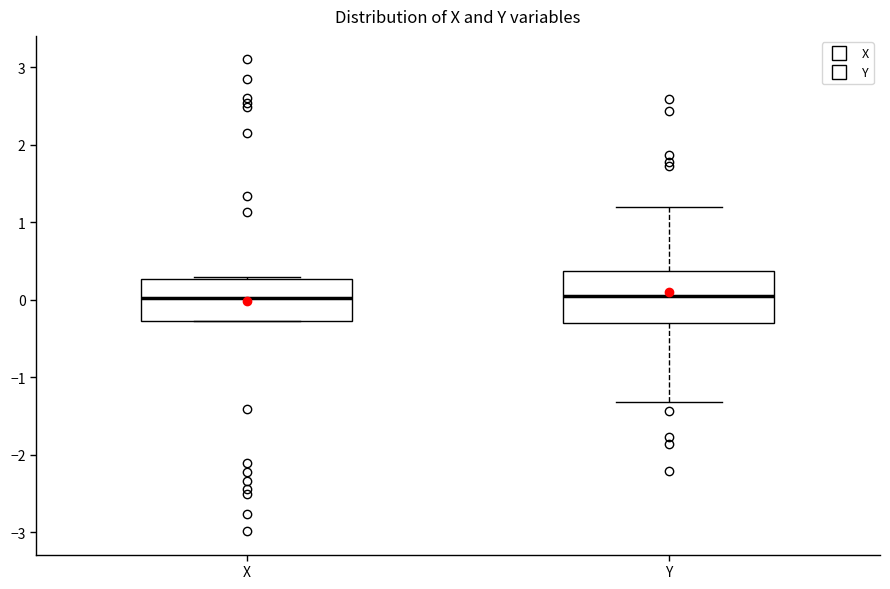

Reading left to right, transcribe this box plot: for each box, give where its median line is, the range the box spans, and where its two whiskers end, as read against the y-axis. The values are not printed on the chart, so give them approximately, as read against the axis.

X: median 0.0, box -0.3 to 0.3, whiskers -0.3 to 0.3
Y: median 0.0, box -0.3 to 0.4, whiskers -1.3 to 1.2